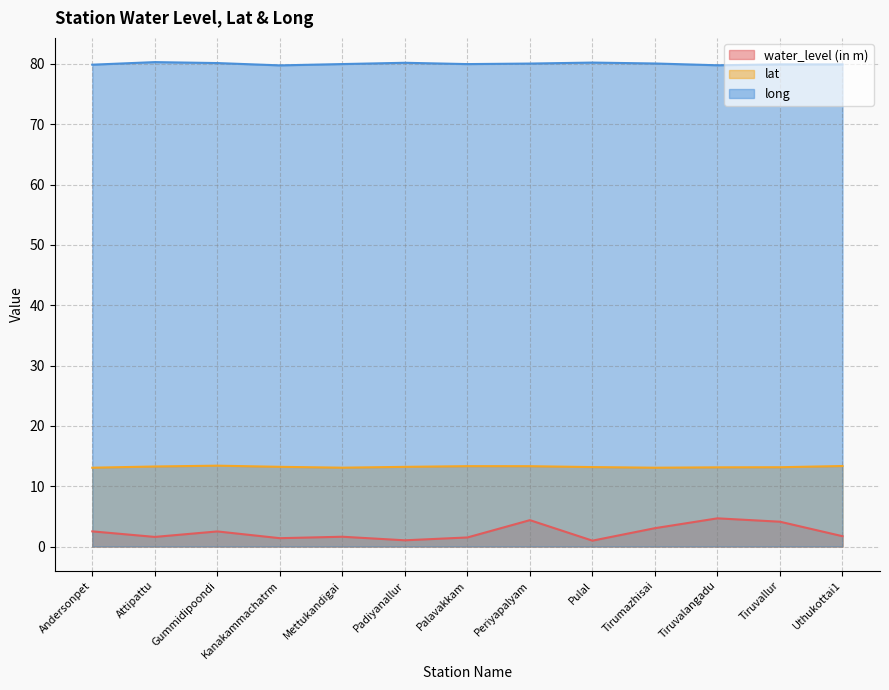

What is the total value across all series at Tiruvalangadu?

97.6